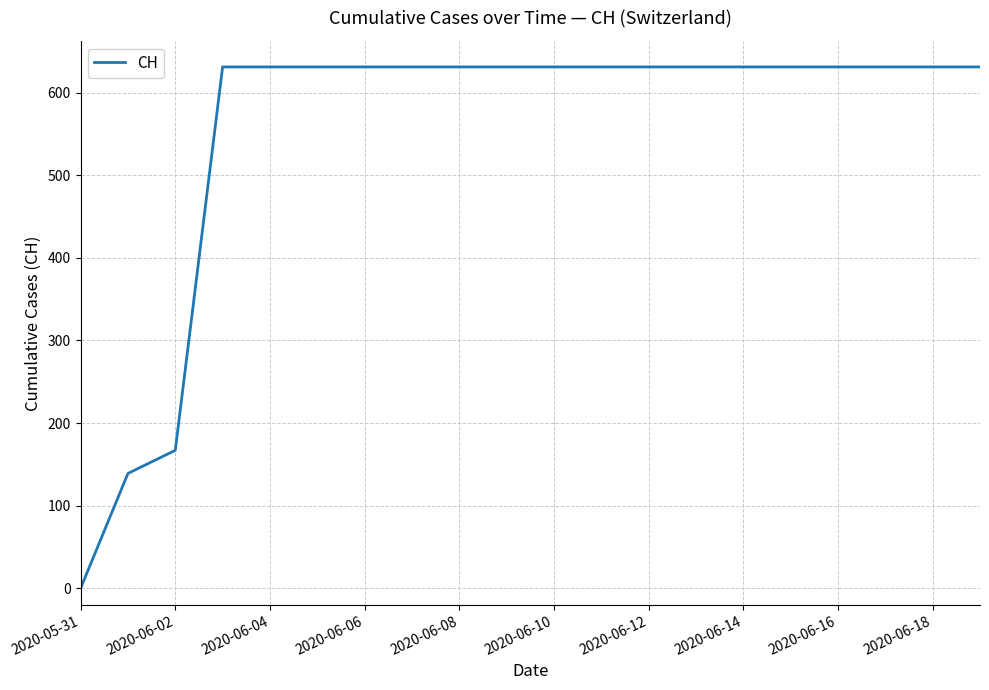

What is the difference between the maximum and minimum values?

631